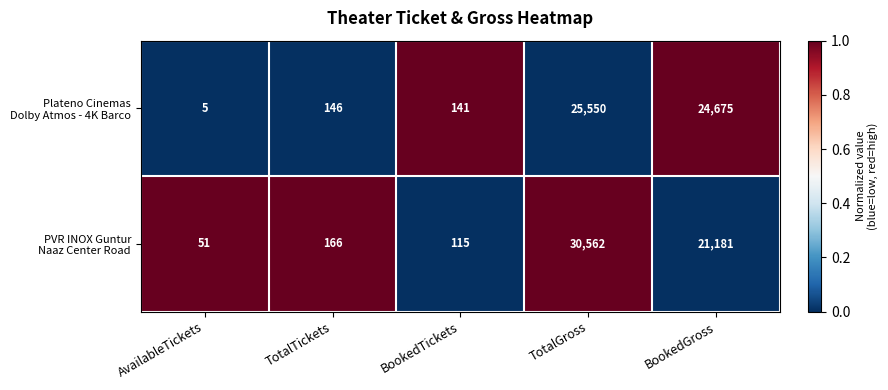

How many data points does each series have?

5